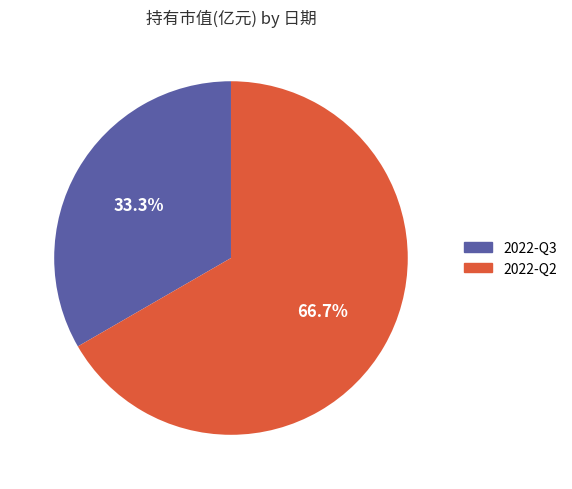

To the nearest percent, what percentage of the pie is 2022-Q2?

67%